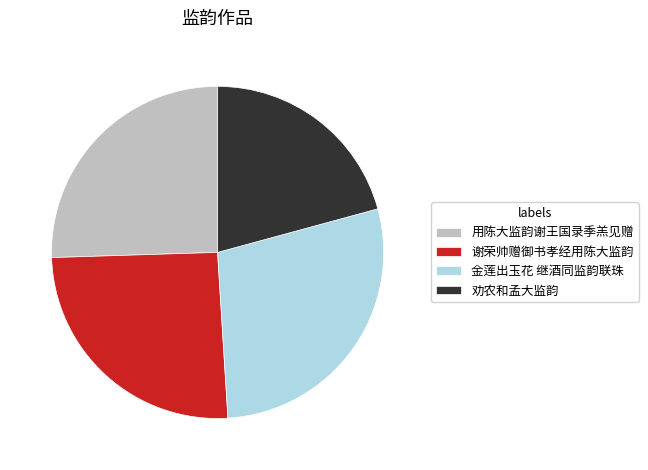

Which slice is the largest?

金莲出玉花 继酒同监韵联珠